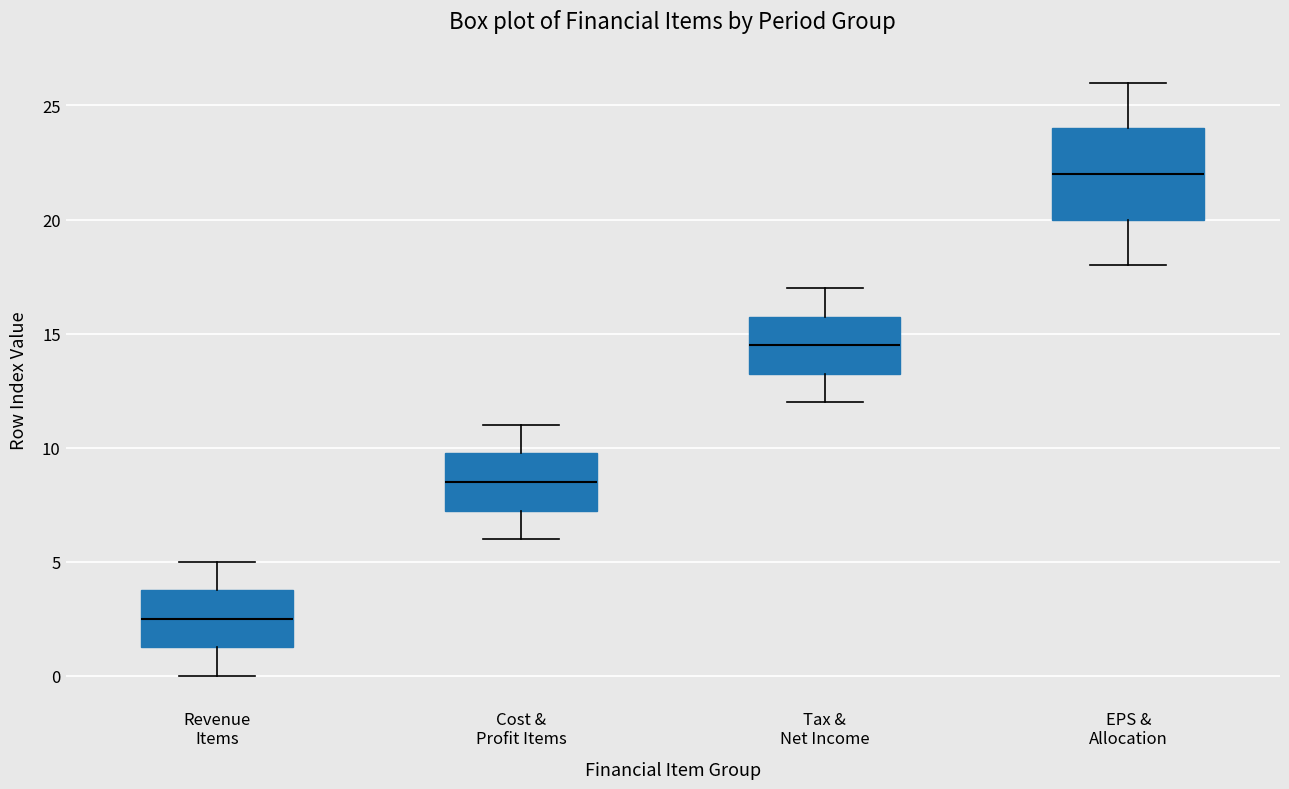

Reading left to right, read every box against the y-axis: the position of its median line, the range the box covers, and the ends of its whiskers. The values are not printed on the chart, so give them approximately, as read against the axis.

Revenue Items: median 2.5, box 1.5 to 4.0, whiskers 0.0 to 5.0
Cost & Profit Items: median 8.5, box 7.5 to 10.0, whiskers 6.0 to 11.0
Tax & Net Income: median 14.5, box 13.5 to 16.0, whiskers 12.0 to 17.0
EPS & Allocation: median 22.0, box 20.0 to 24.0, whiskers 18.0 to 26.0